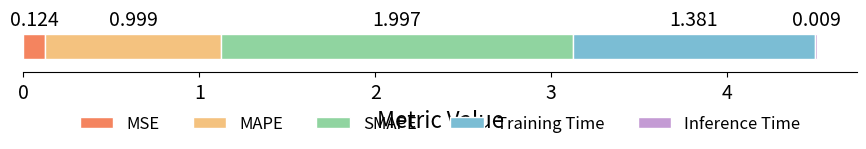

What is the value of the 1st bar from the left?

0.1